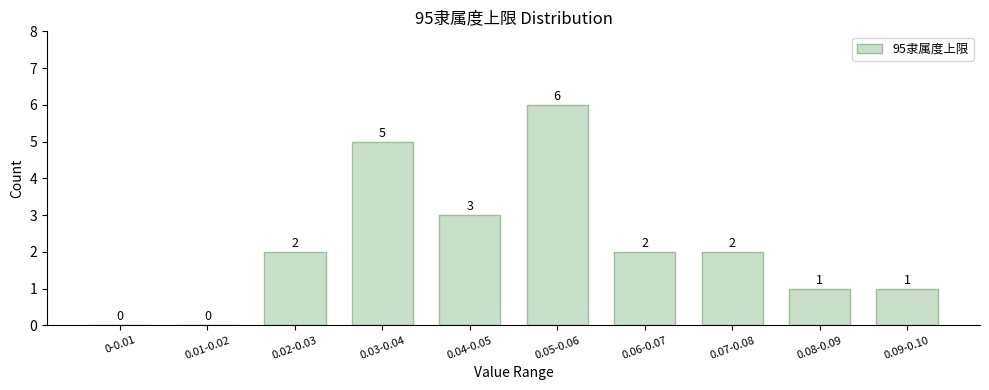

Reading left to right, what are all the values shown in this chart?

0-0.01=0	0.01-0.02=0	0.02-0.03=2	0.03-0.04=5	0.04-0.05=3	0.05-0.06=6	0.06-0.07=2	0.07-0.08=2	0.08-0.09=1	0.09-0.10=1